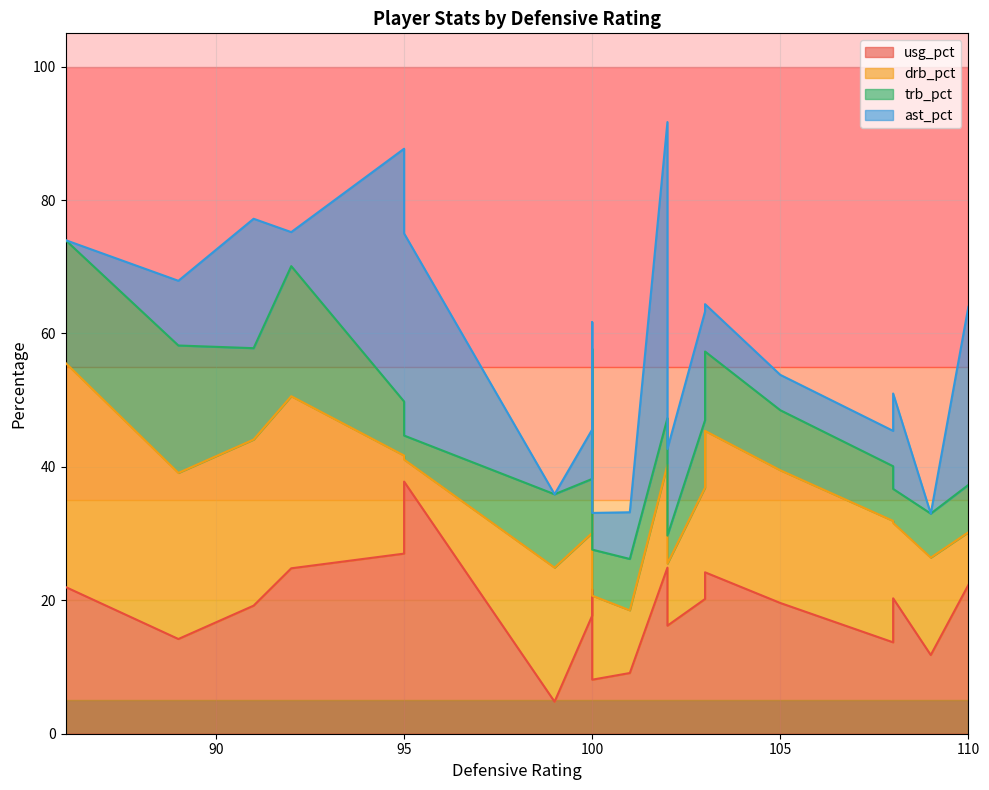

Which series has the widest spread of values?

ast_pct